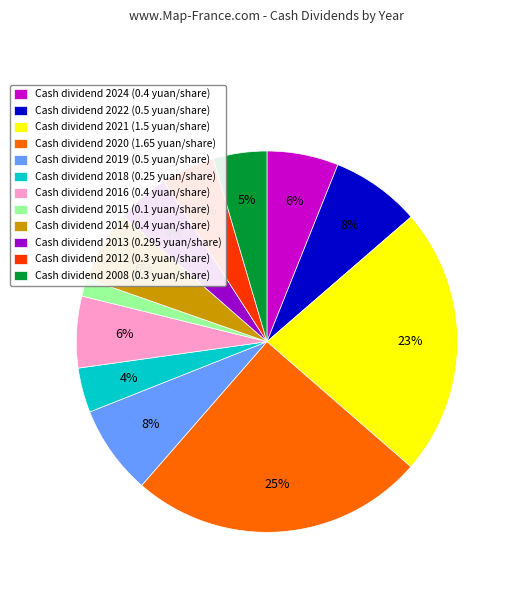

Does Cash dividend 2015 (0.1 yuan/share) account for over 50% of the chart?

No